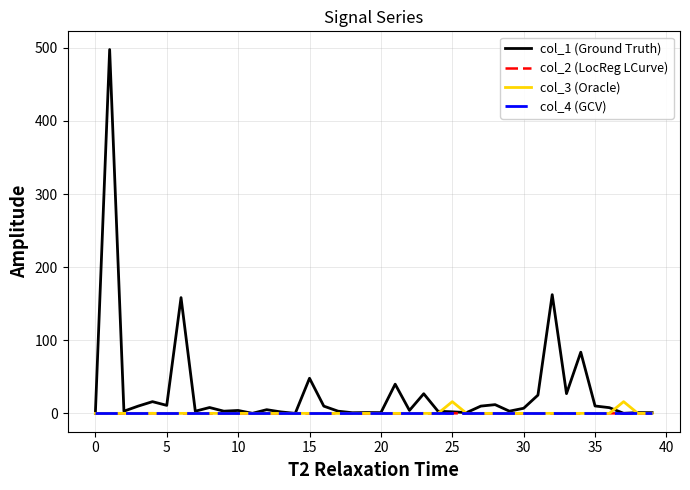

Which series has the largest total across all categories?

col_1 (Ground Truth)